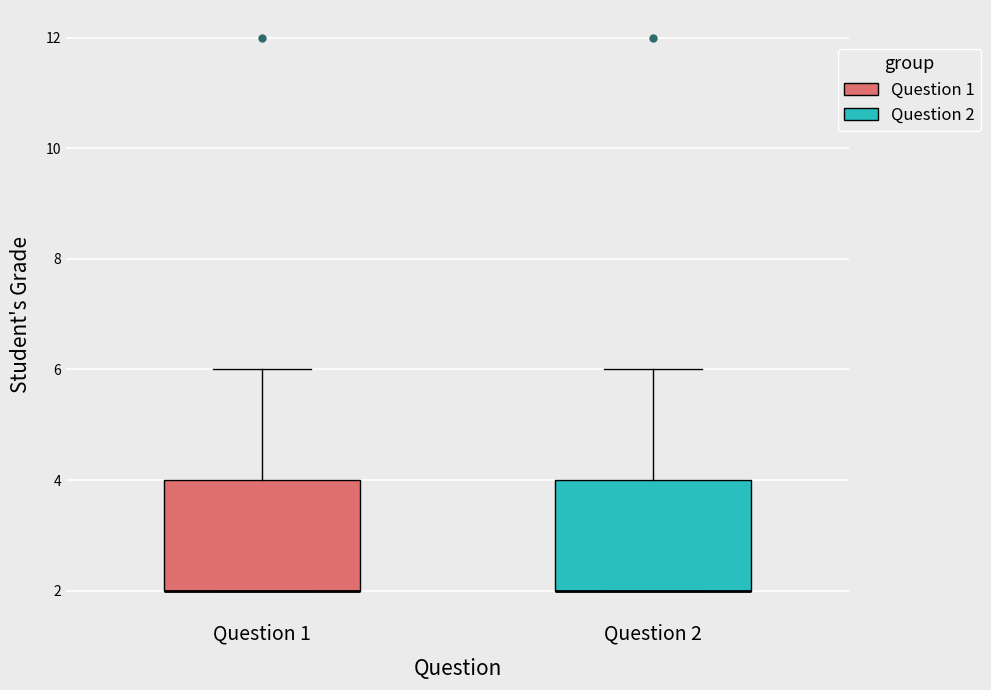

Reading left to right, read every box against the y-axis: the position of its median line, the range the box covers, and the ends of its whiskers. The values are not printed on the chart, so give them approximately, as read against the axis.

Question 1: median 2 (drawn on the box's lower edge), box 2 to 4, whiskers 2 to 6
Question 2: median 2 (drawn on the box's lower edge), box 2 to 4, whiskers 2 to 6